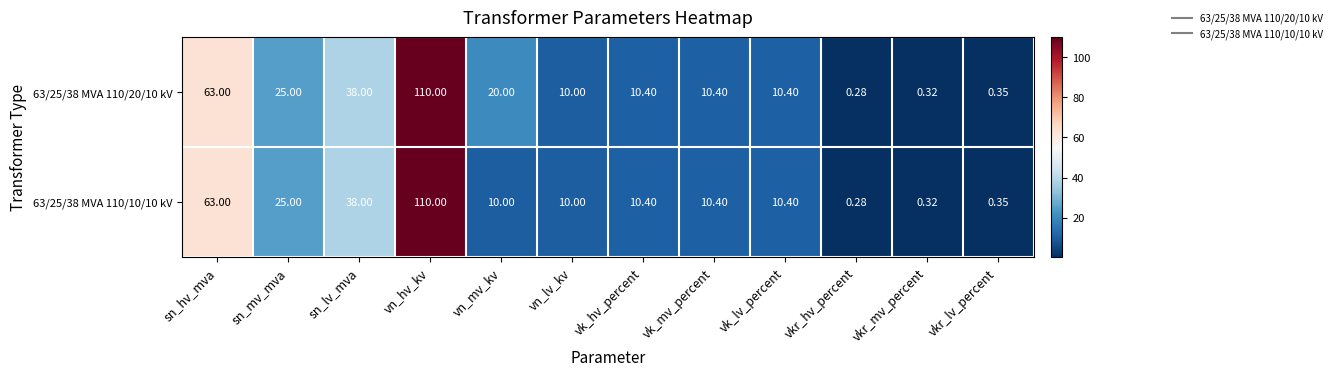

Which category has the lowest value in the 63/25/38 MVA 110/20/10 kV series?

vkr_hv_percent